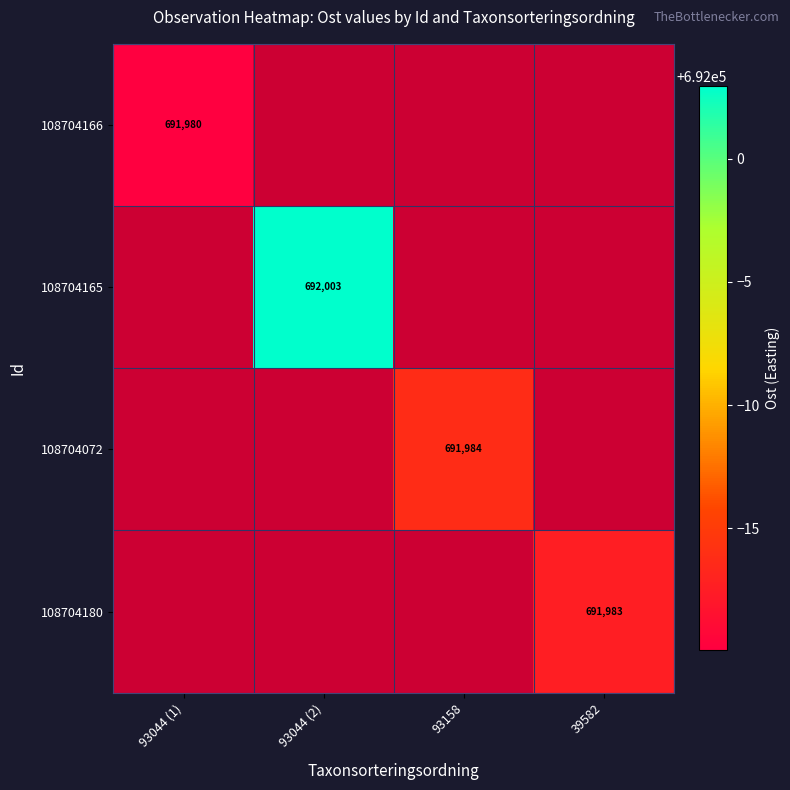

Which series has the largest range (max minus min)?

108704166